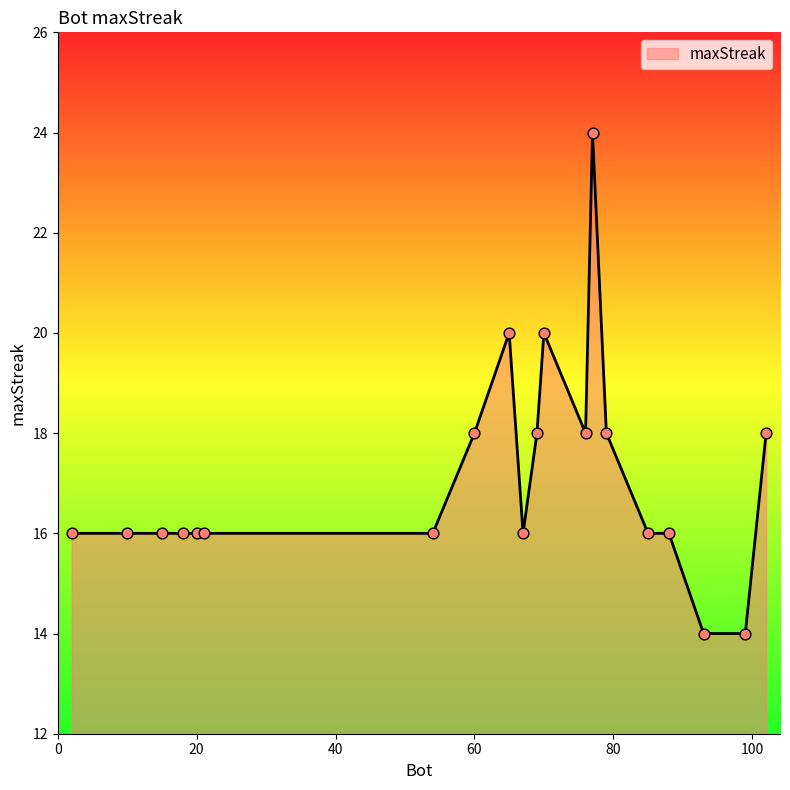

What is the greatest value displayed?

24